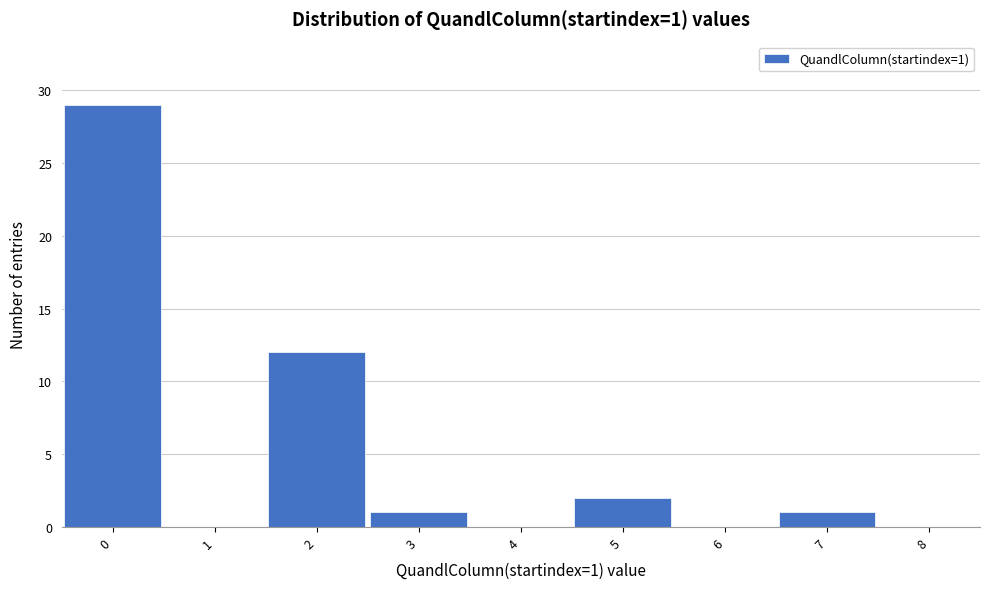

Over which range of the x-axis is the bar tallest?

-0.5 to 0.5